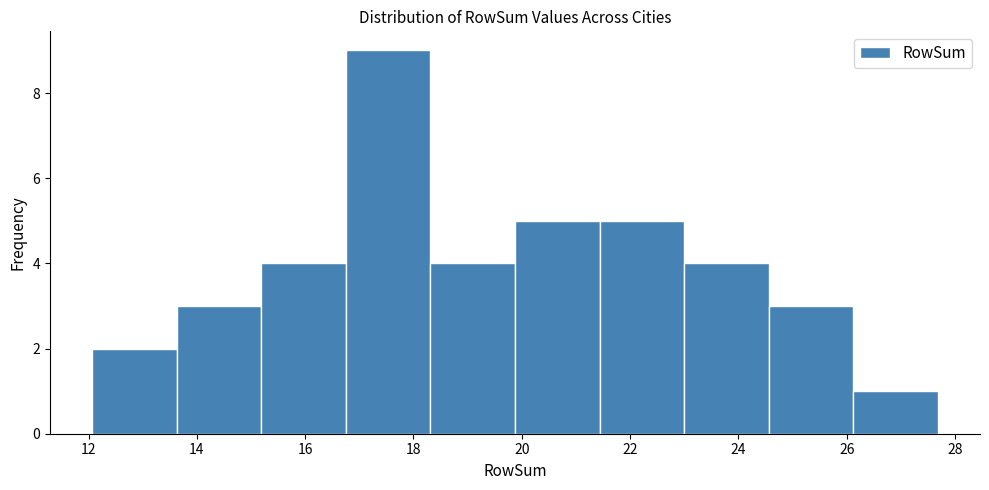

Which range on the x-axis has the tallest bar?

16.8 to 18.4